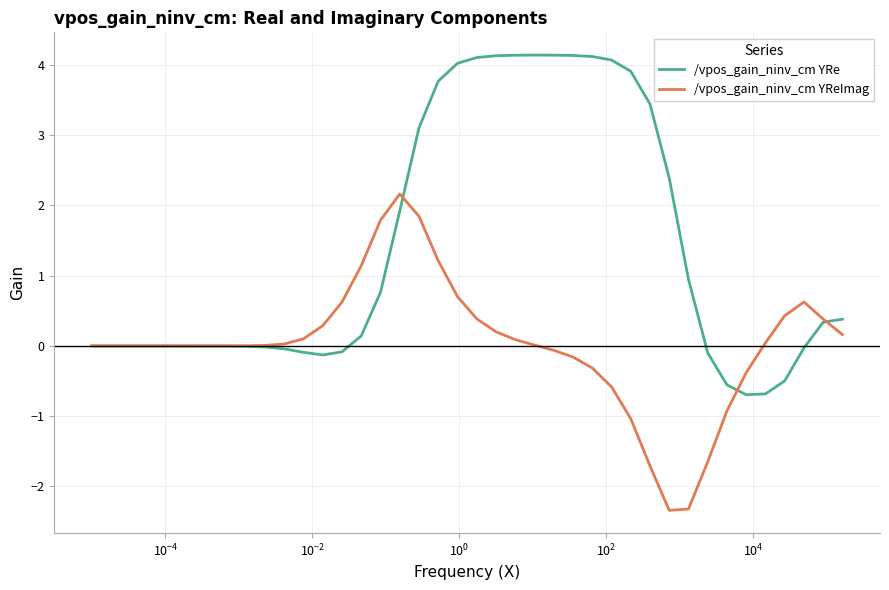

Which series has the widest spread of values?

/vpos_gain_ninv_cm YRe